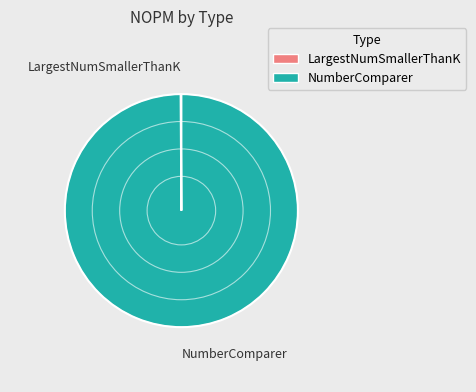

Is it true that NumberComparer is 100% of the pie?

True